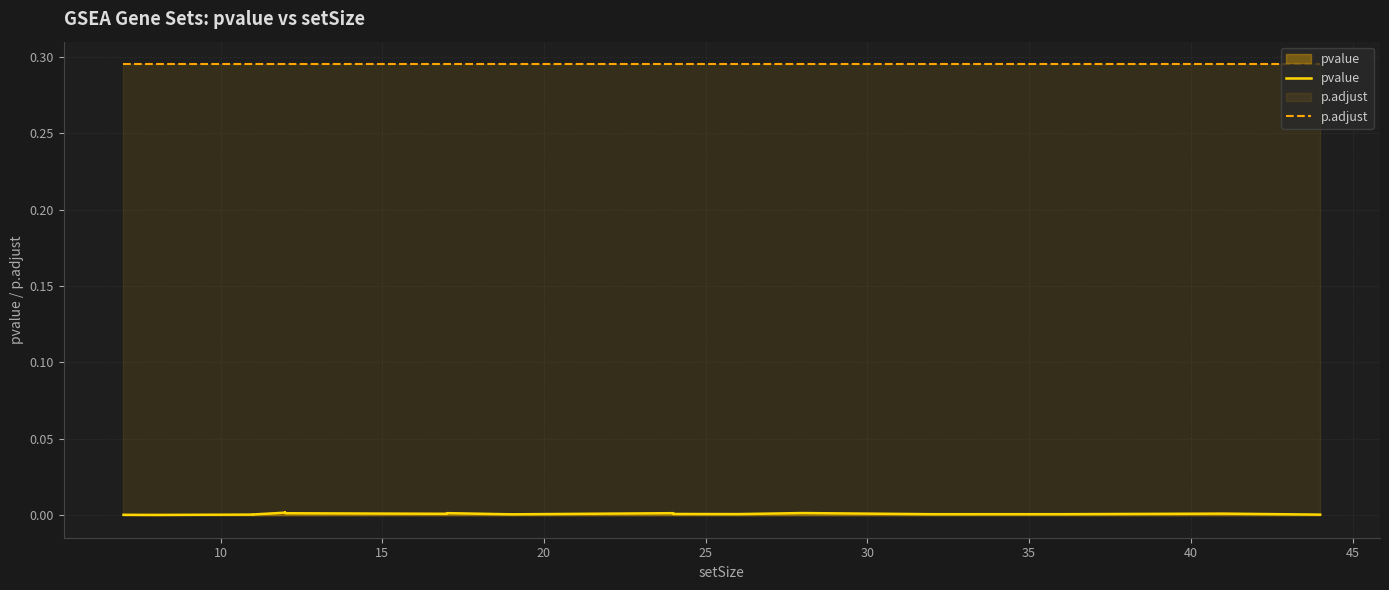

At which category is the sum across all series the highest?

35